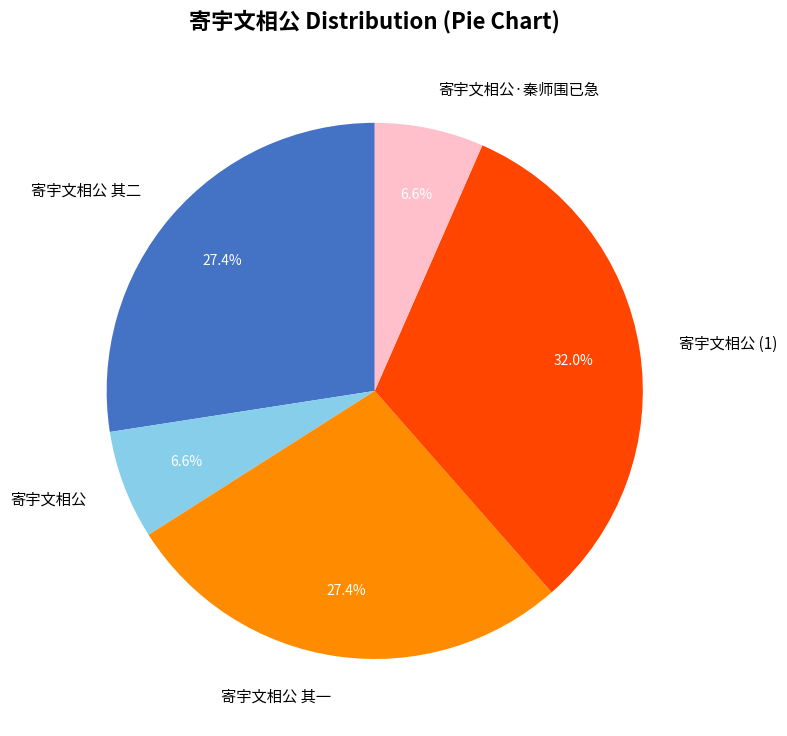

True or false: 寄宇文相公·秦师围已急 accounts for 7% of the total.

True